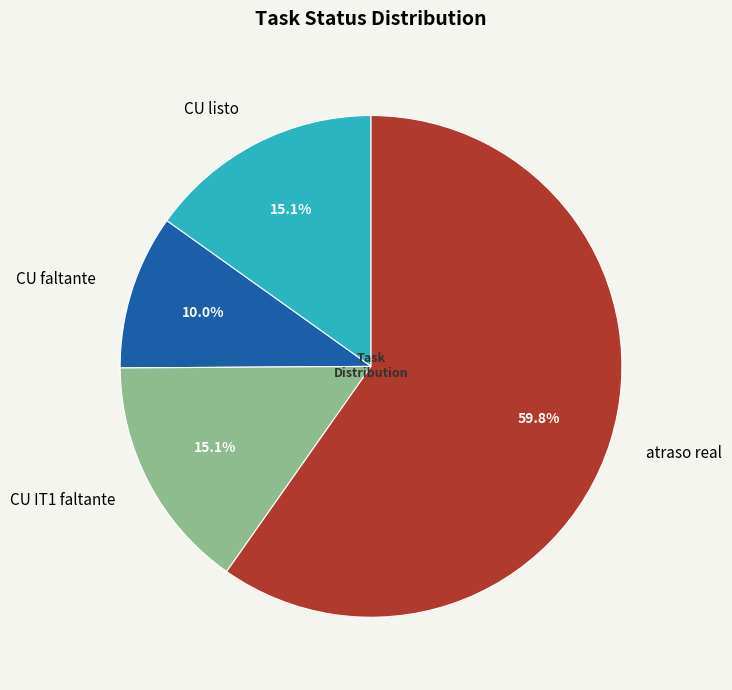

Is CU listo the majority of the pie?

No